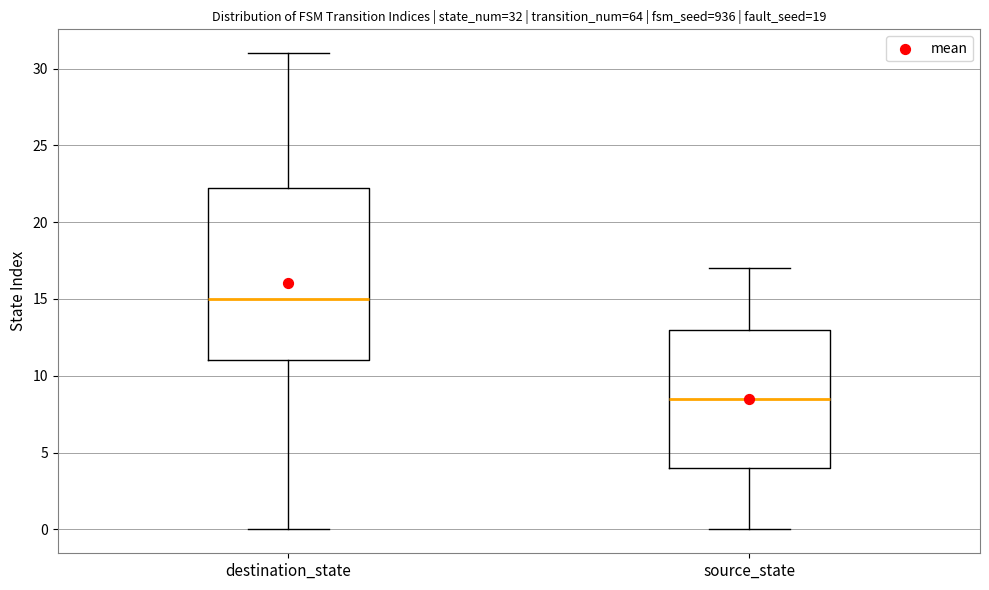

Which box's median line is the lowest?

source_state